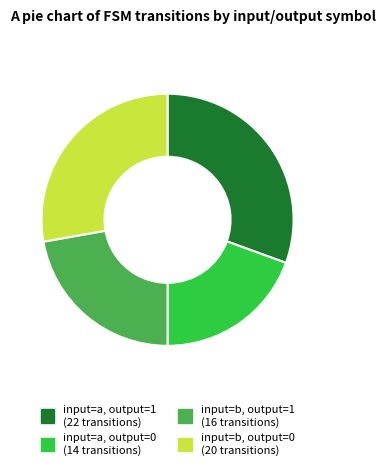

Does any single category account for the majority?

No